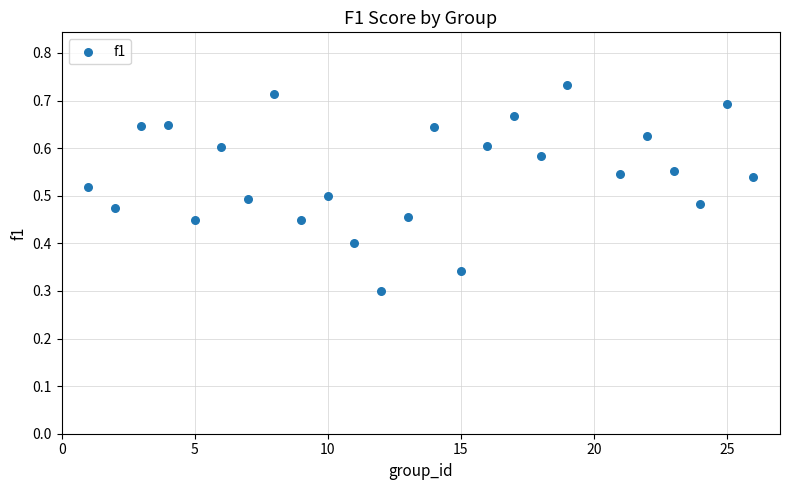

How many points are shown in the scatter plot?

25